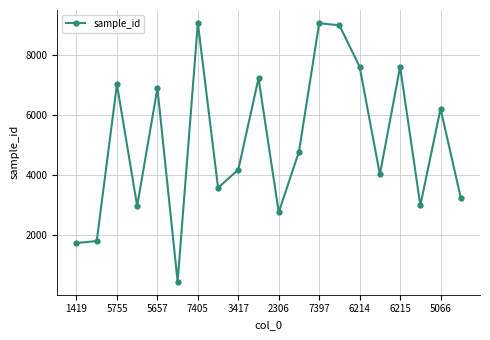

What is the average value?

5118